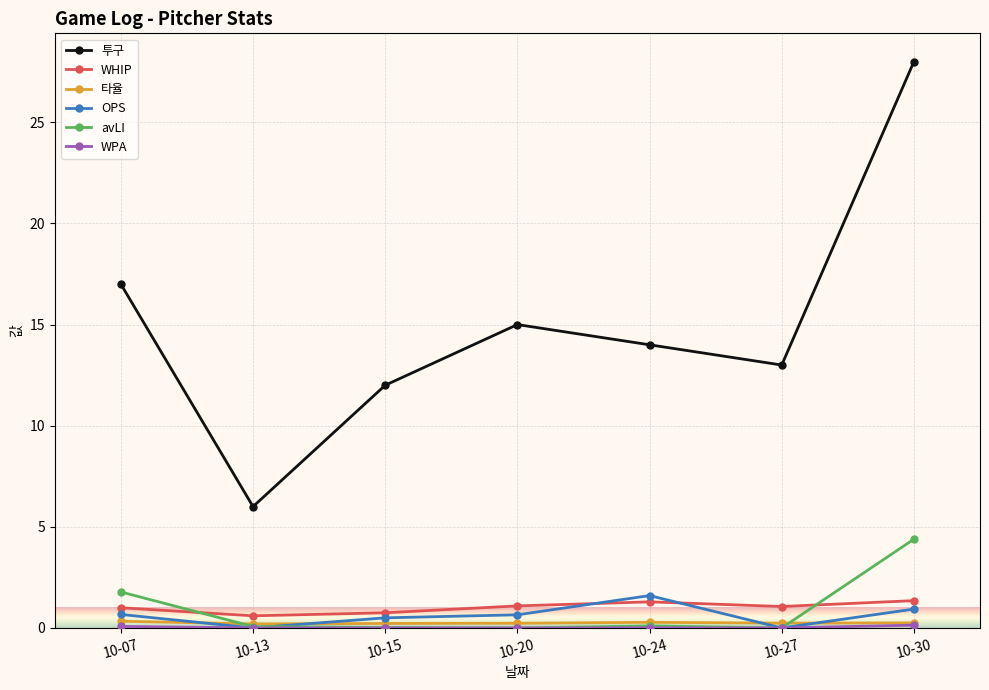

Is it true that OPS equals 0.7 at 10-07?

True